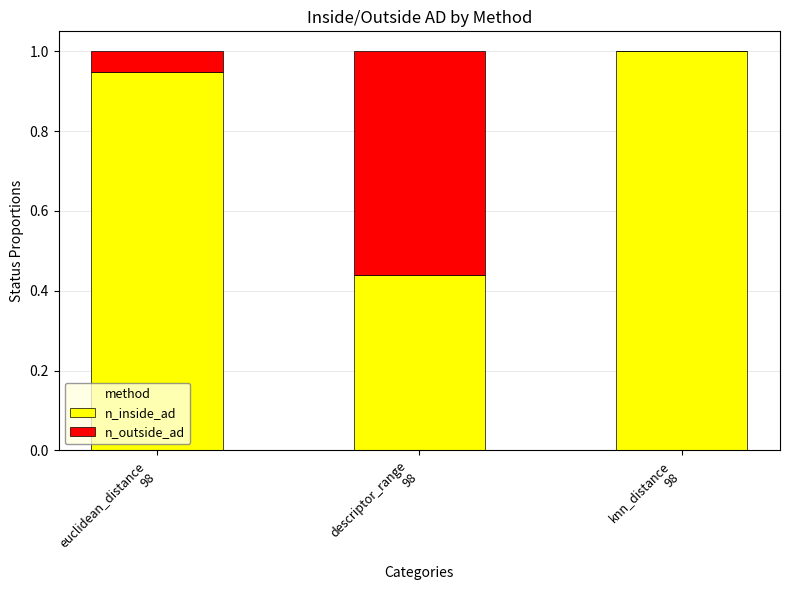

How many data points does each series have?

3